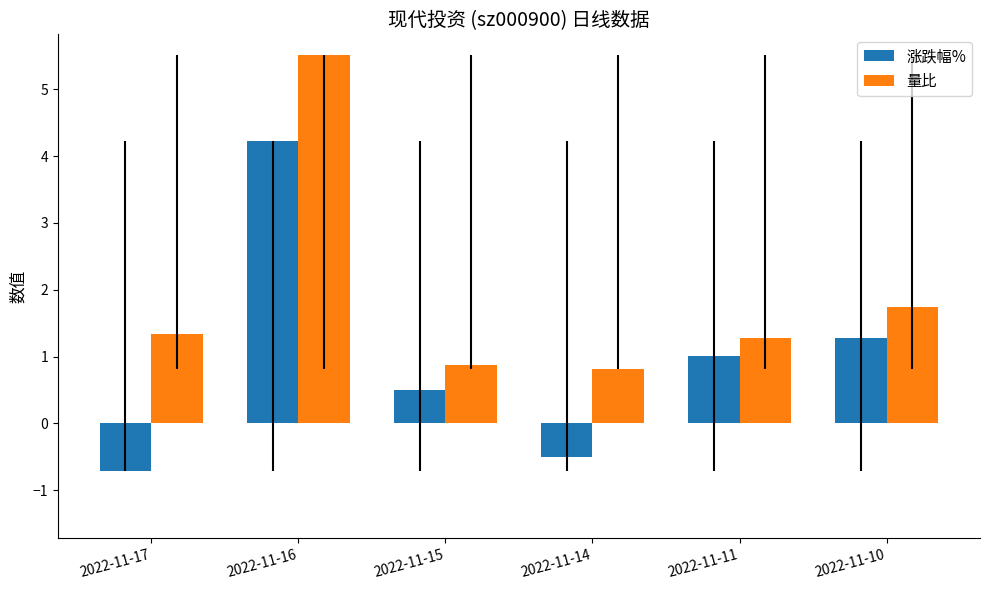

What is the greatest value displayed?

5.5